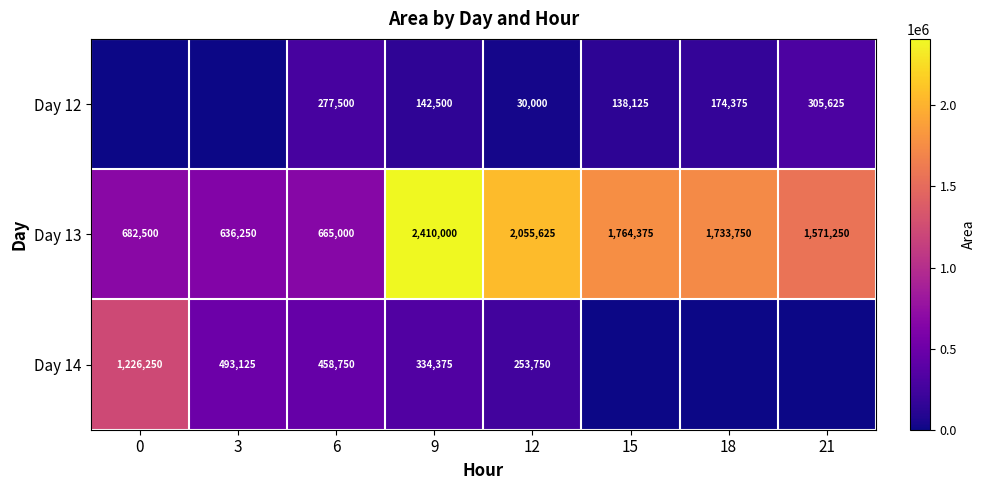

At which label does Day 13 first exceed 1733750?

9